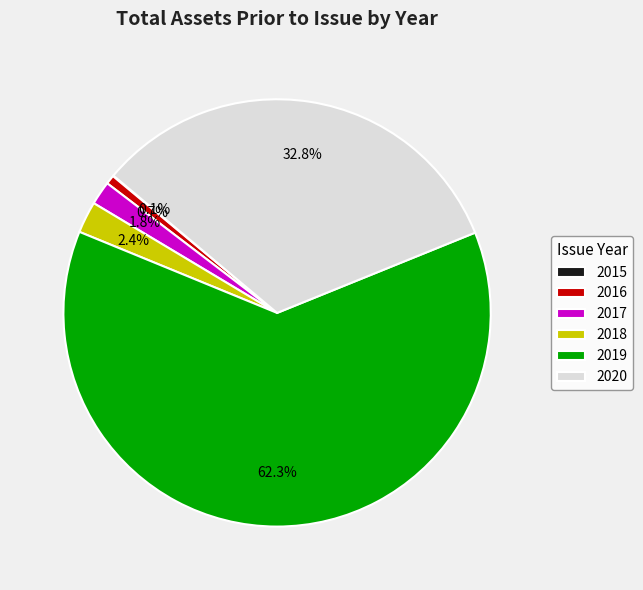

Which category has the biggest portion of the pie?

2019